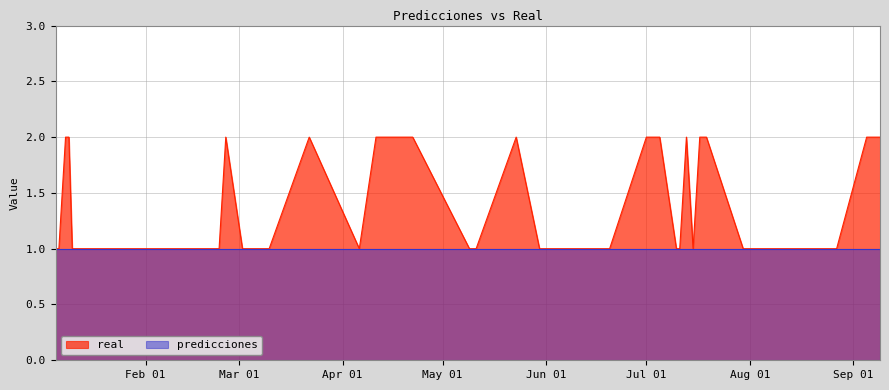

At which category does the chart reach its minimum across all series?

2023-01-05